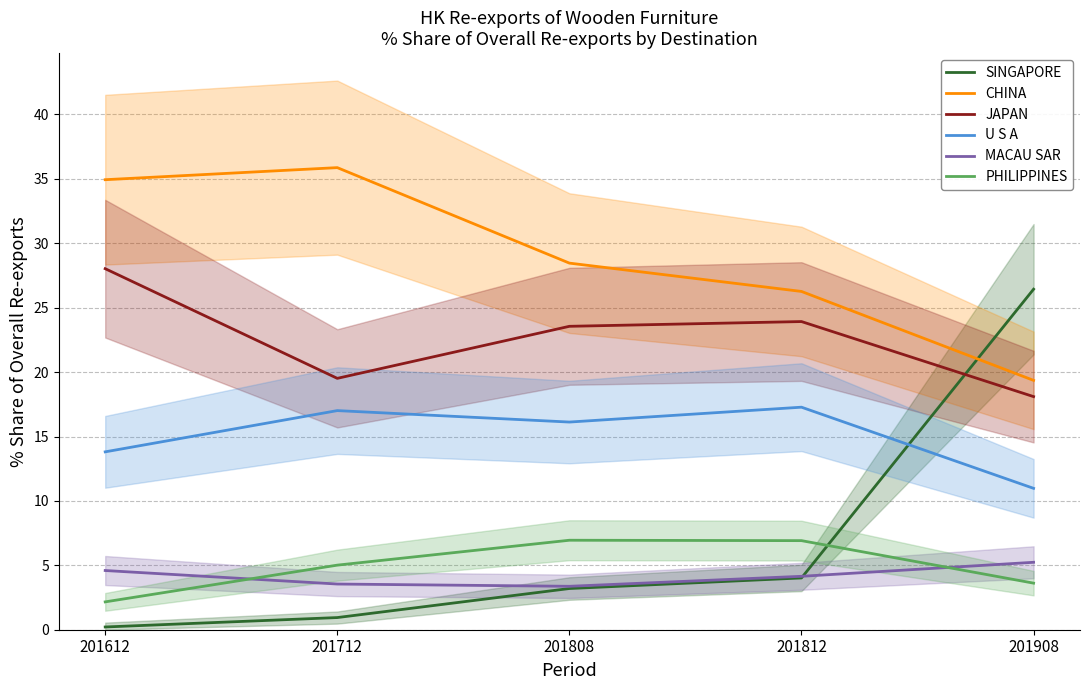

Reading left to right, transcribe all the data shown in this chart.

SINGAPORE: 0.2	0.9	3.2	4.0	26.4
CHINA: 34.9	35.9	28.5	26.3	19.4
JAPAN: 28.0	19.5	23.6	23.9	18.1
U S A: 13.8	17.0	16.1	17.3	11.0
MACAU SAR: 4.6	3.5	3.4	4.1	5.2
PHILIPPINES: 2.2	5.0	6.9	6.9	3.6